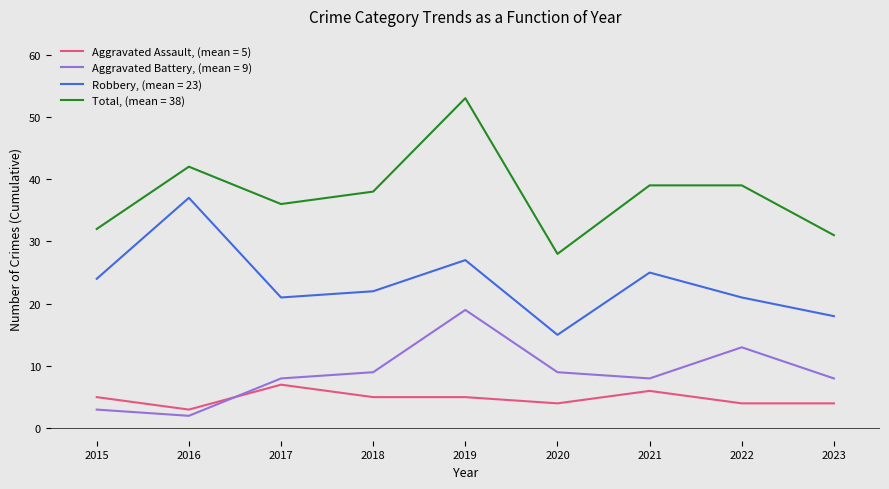

True or false: Total, (mean = 38) and Aggravated Battery, (mean = 9) cross at least once.

False